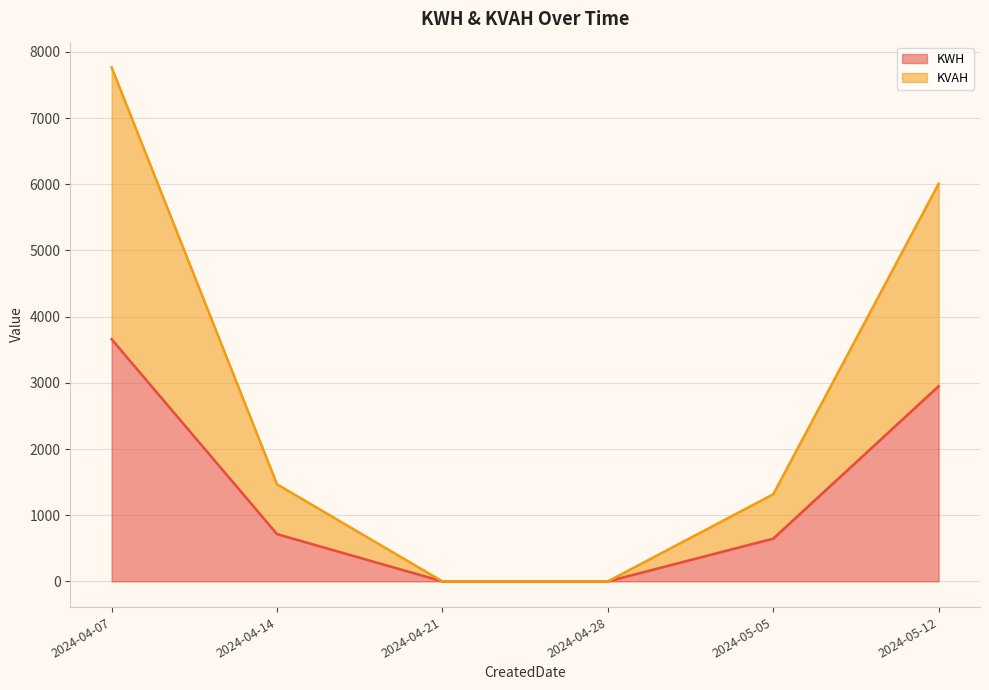

List the series in order of their peak value, highest first.

KVAH, KWH